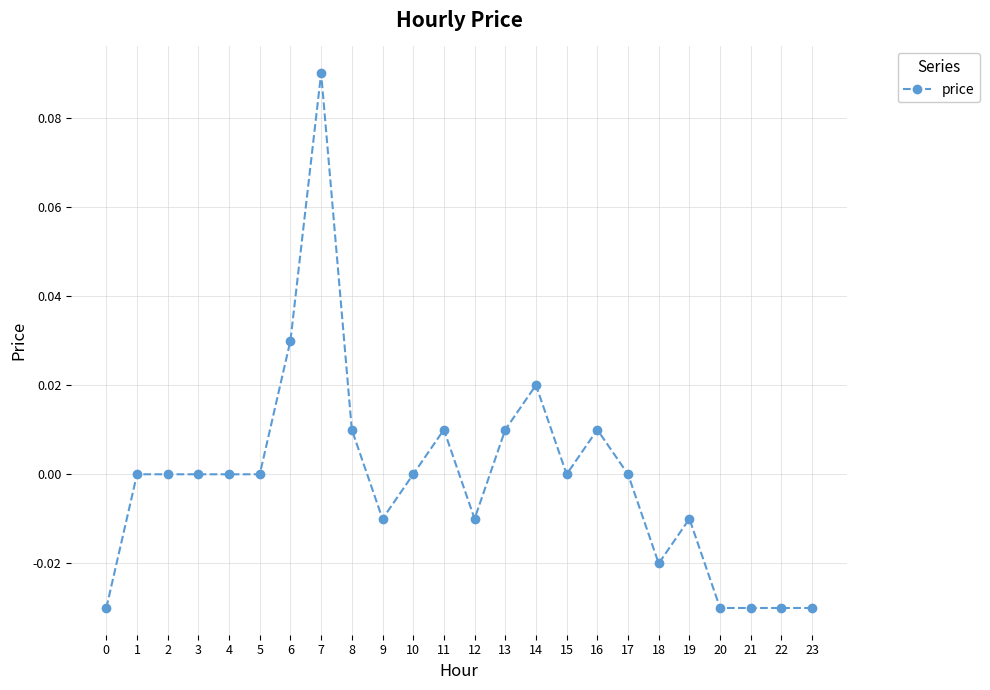

True or false: the data has more than 0 interior local peaks.

True